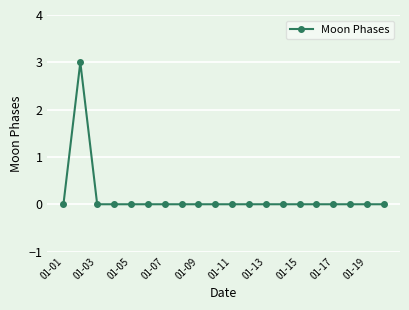

What is the maximum value shown in the chart?

3